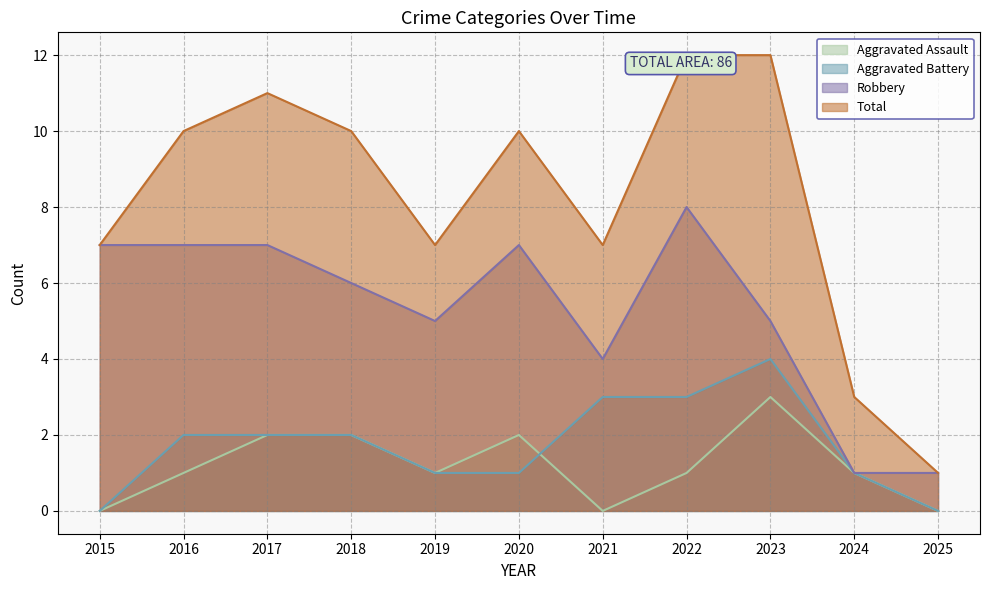

What is the spread (max minus min) of values at 2024?

2